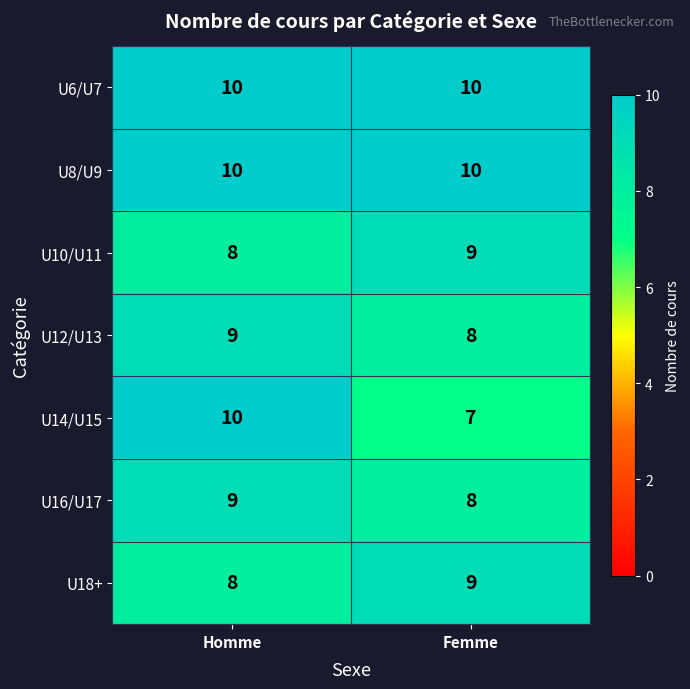

What is the total value across all series at Femme?

61